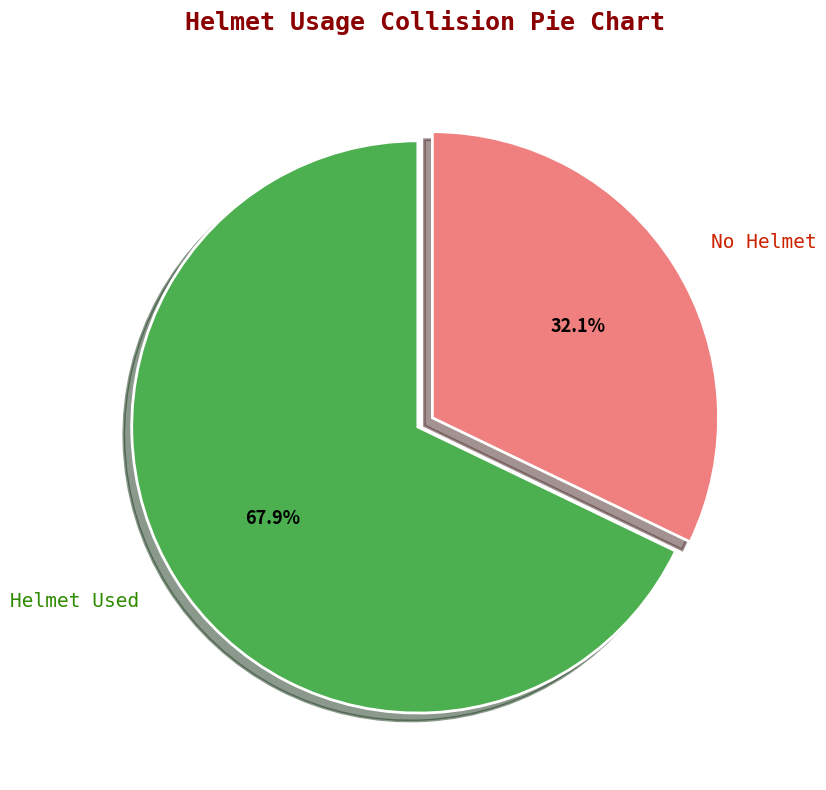

Count the number of slices in the pie.

2